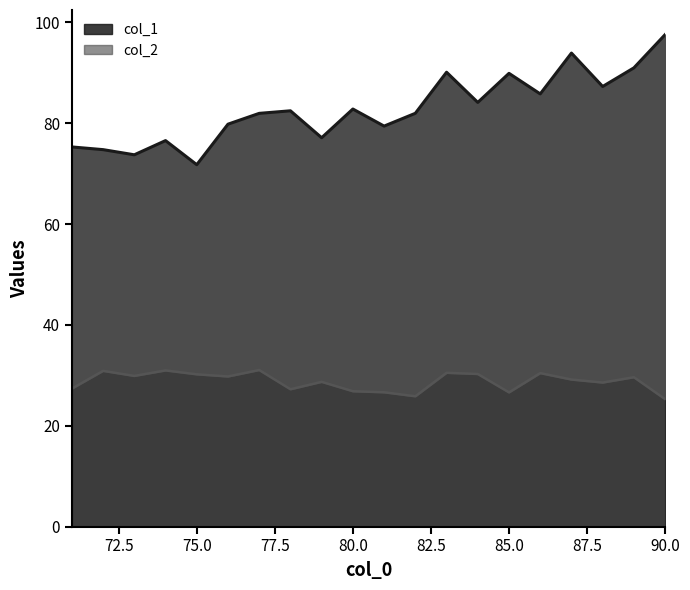

What is the lowest value of the col_1 series?

71.8